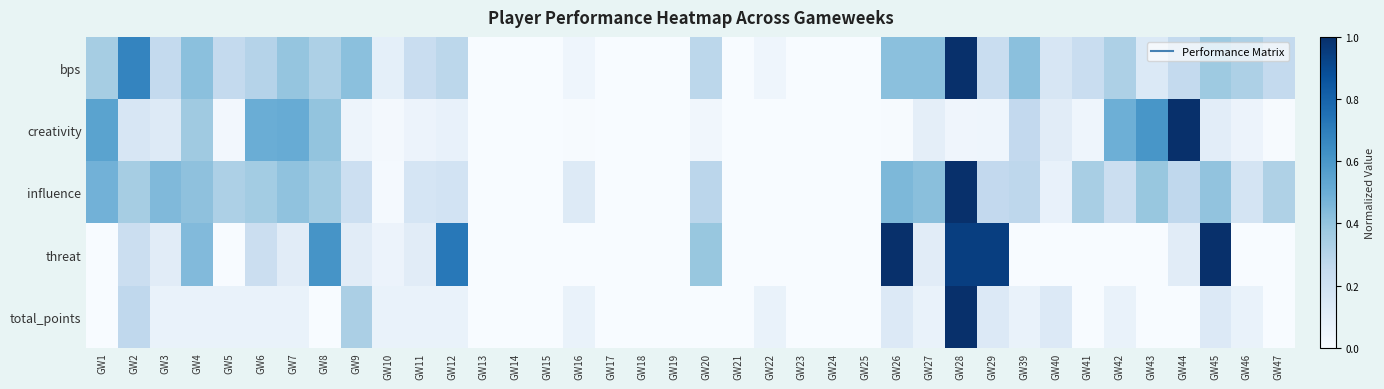

What is the spread (max minus min) of values at GW4?

0.4